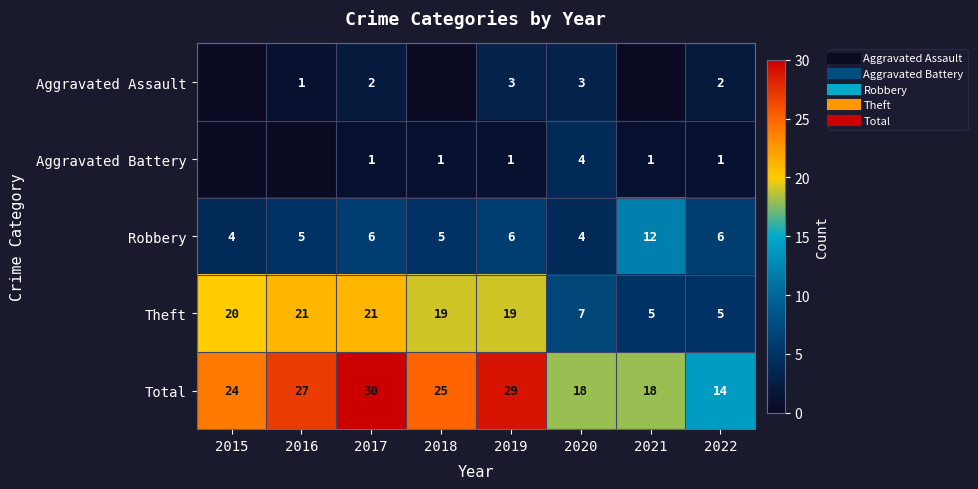

What is the difference between the second highest and second lowest values in the Aggravated Assault series?

3